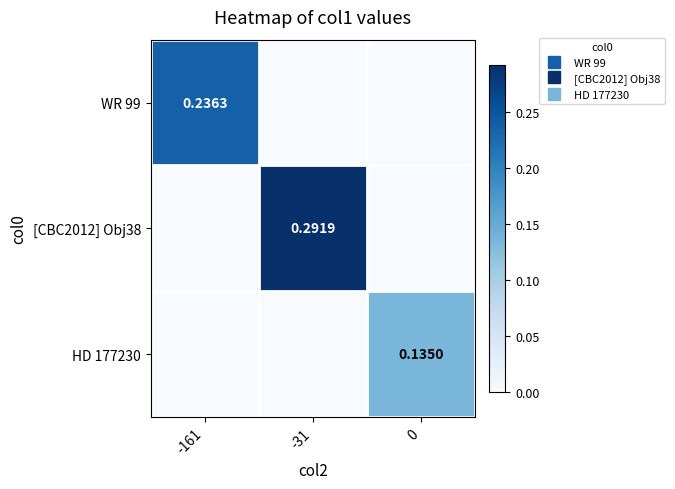

What is the total value across all series at 0?

0.1